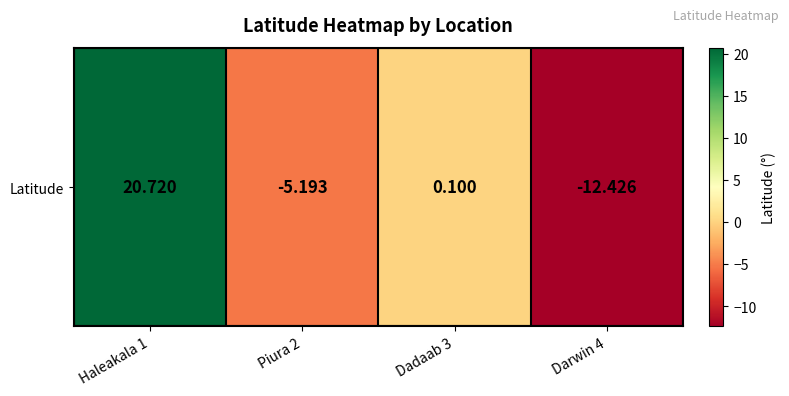

The value at Dadaab 3 is 0.2. True or false?

False